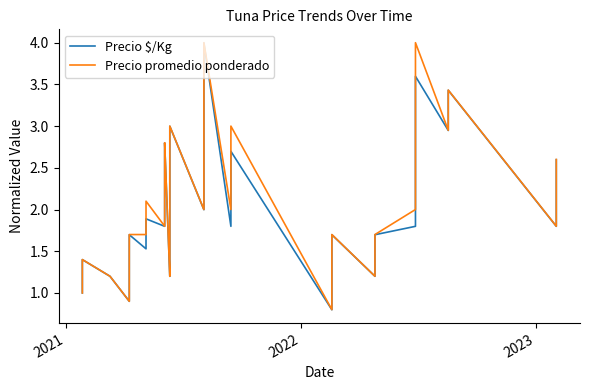

True or false: Precio $/Kg and Precio promedio ponderado intersect in this chart.

False